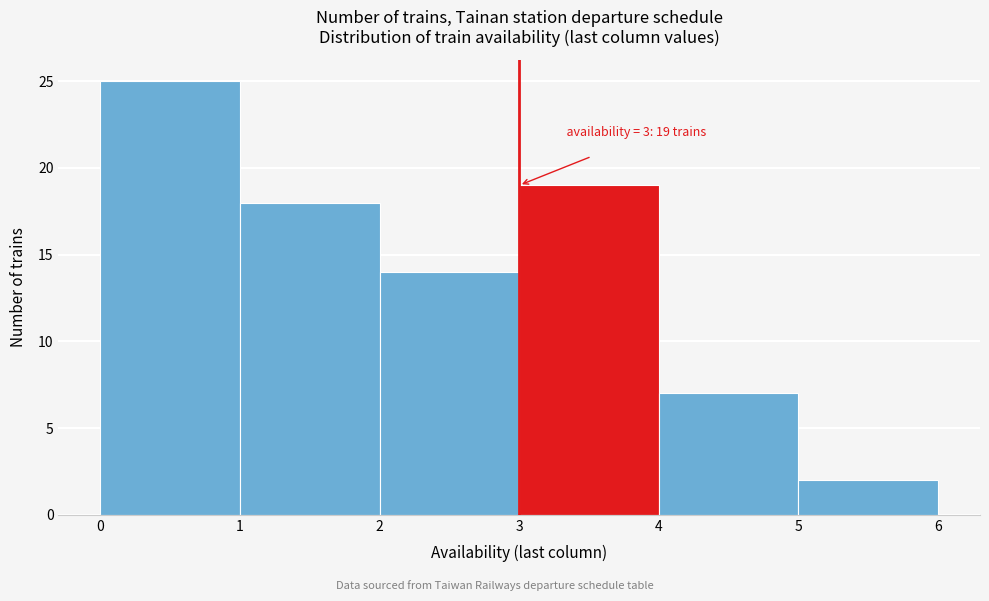

Which range on the x-axis has the tallest bar?

0 to 1